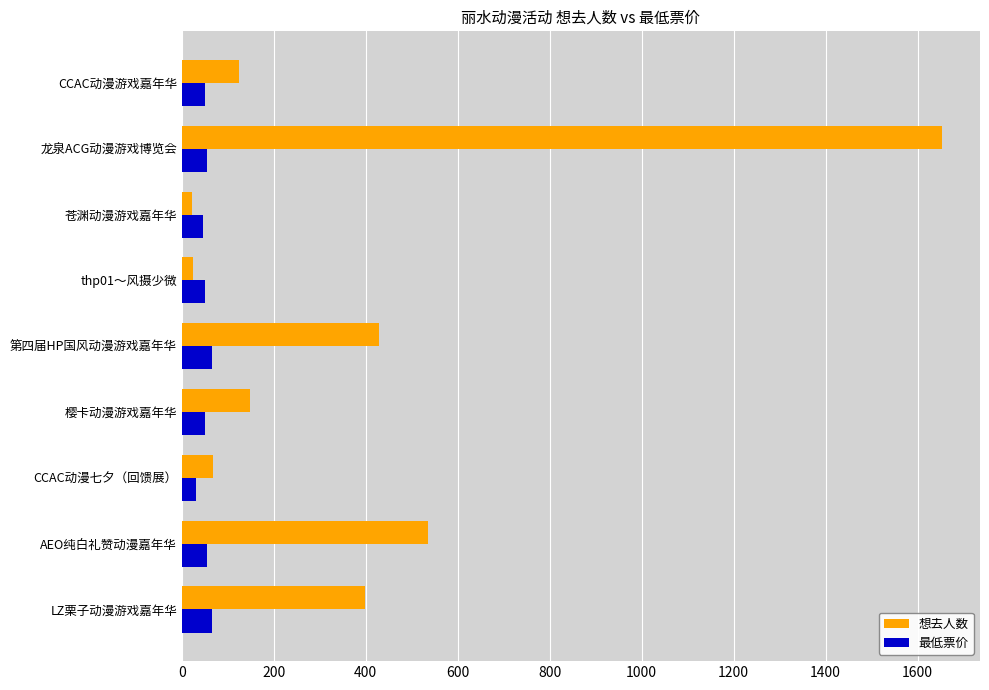

What is the average value of the 最低票价 series?

51.7